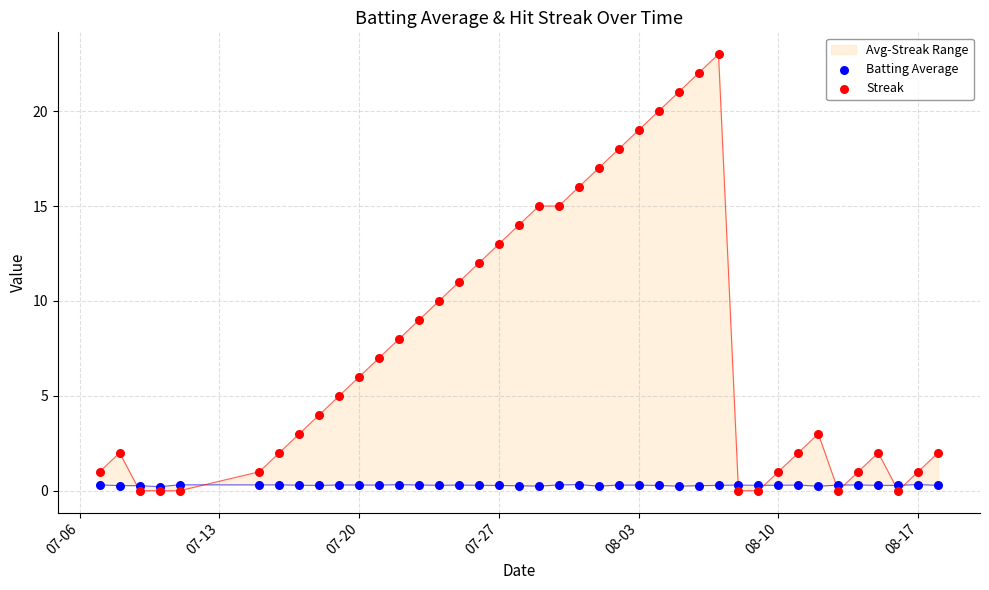

Which series contains the highest Y value?

Streak